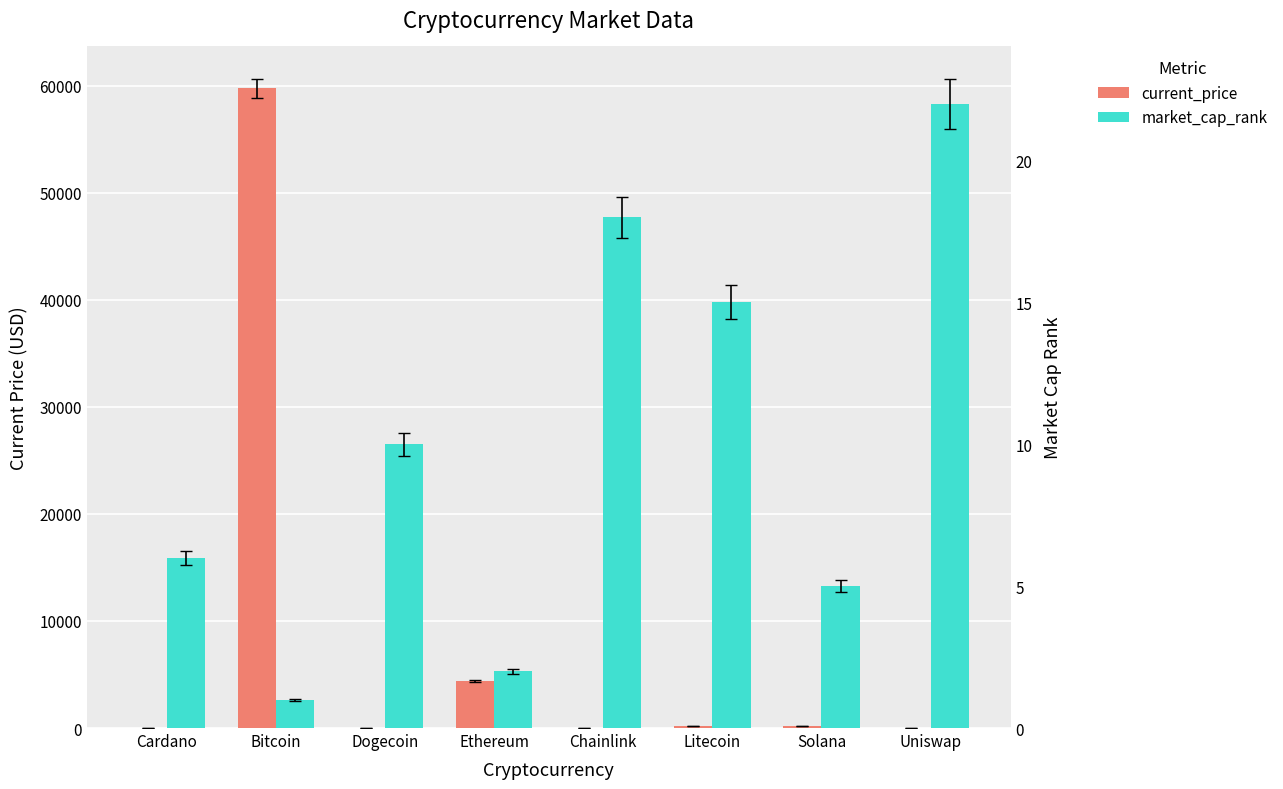

How many categories are shown in the chart?

8